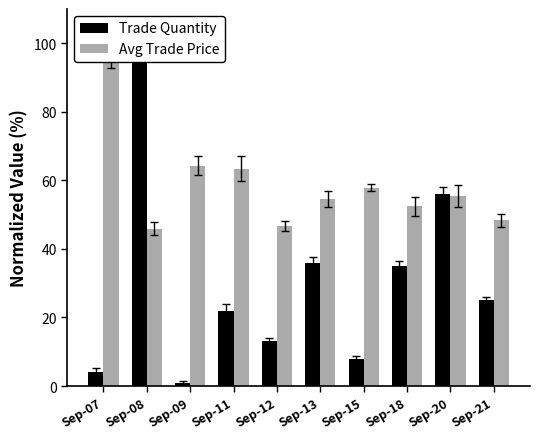

What is the total value across all series at Sep-21?

73.3